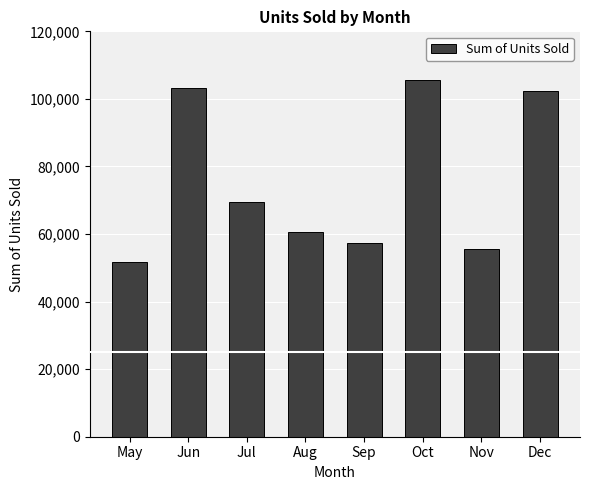

What is the average value?

75735